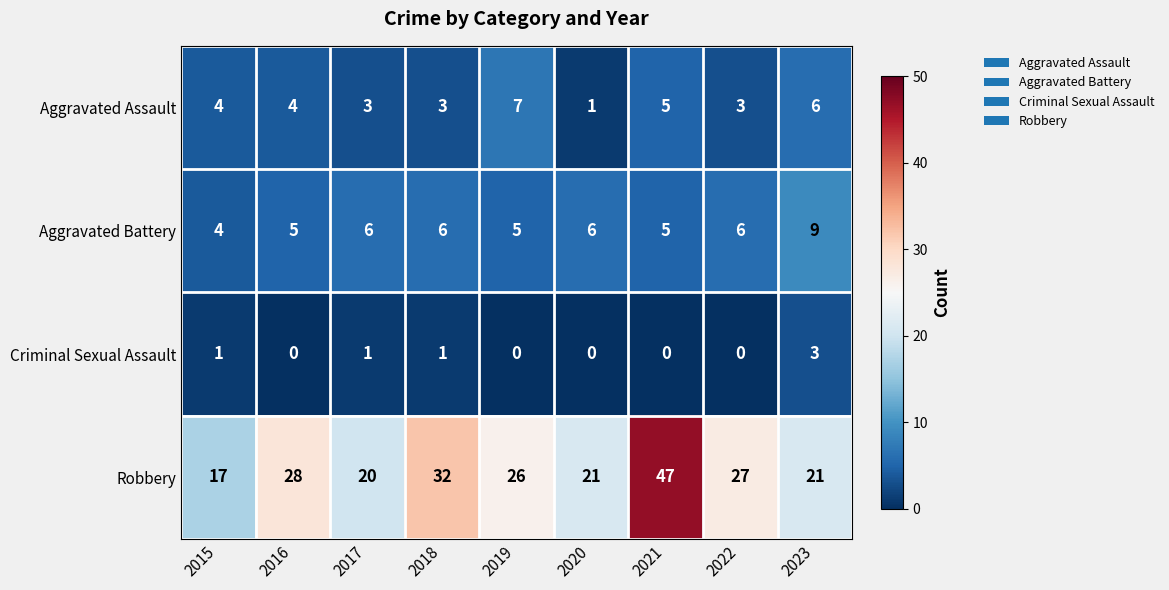

At which label does Robbery reach its peak?

2021